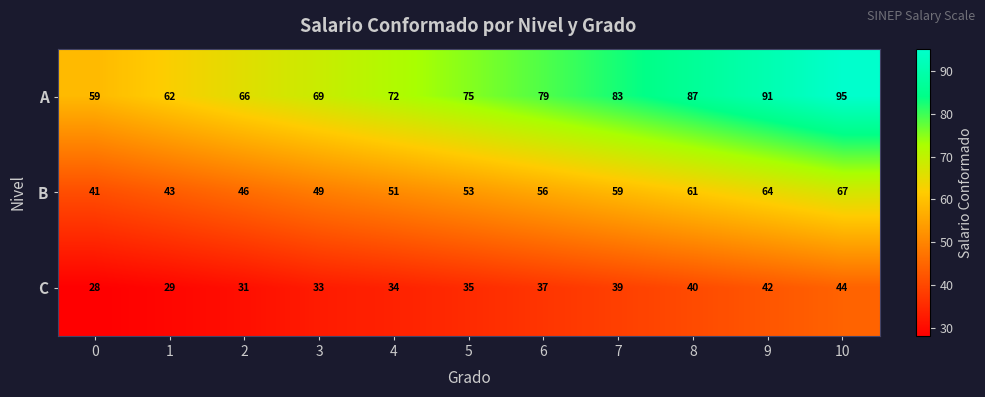

What is the difference between the maximum and minimum values in the A series?

36